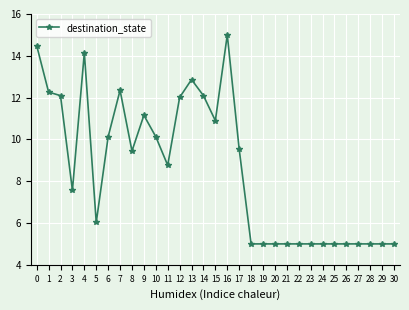

What is the change in value from 8 to 15?

+1.5